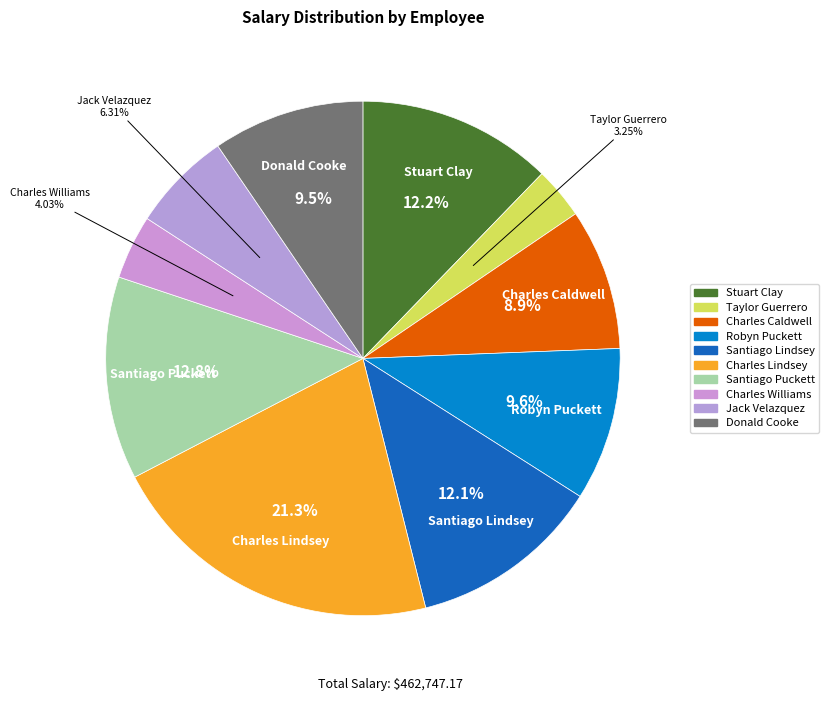

To the nearest percent, what is the average slice percentage?

10%